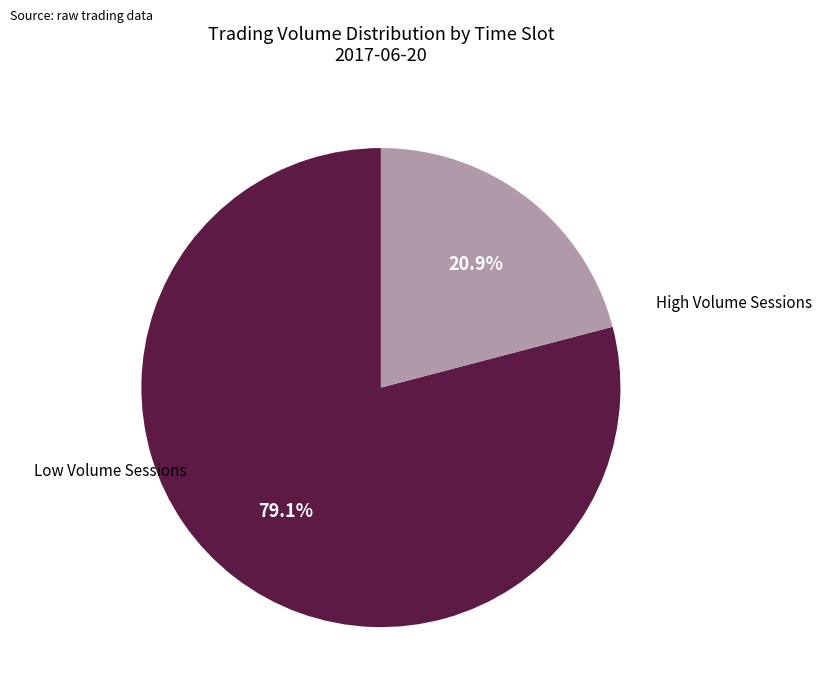

Count the number of slices in the pie.

2